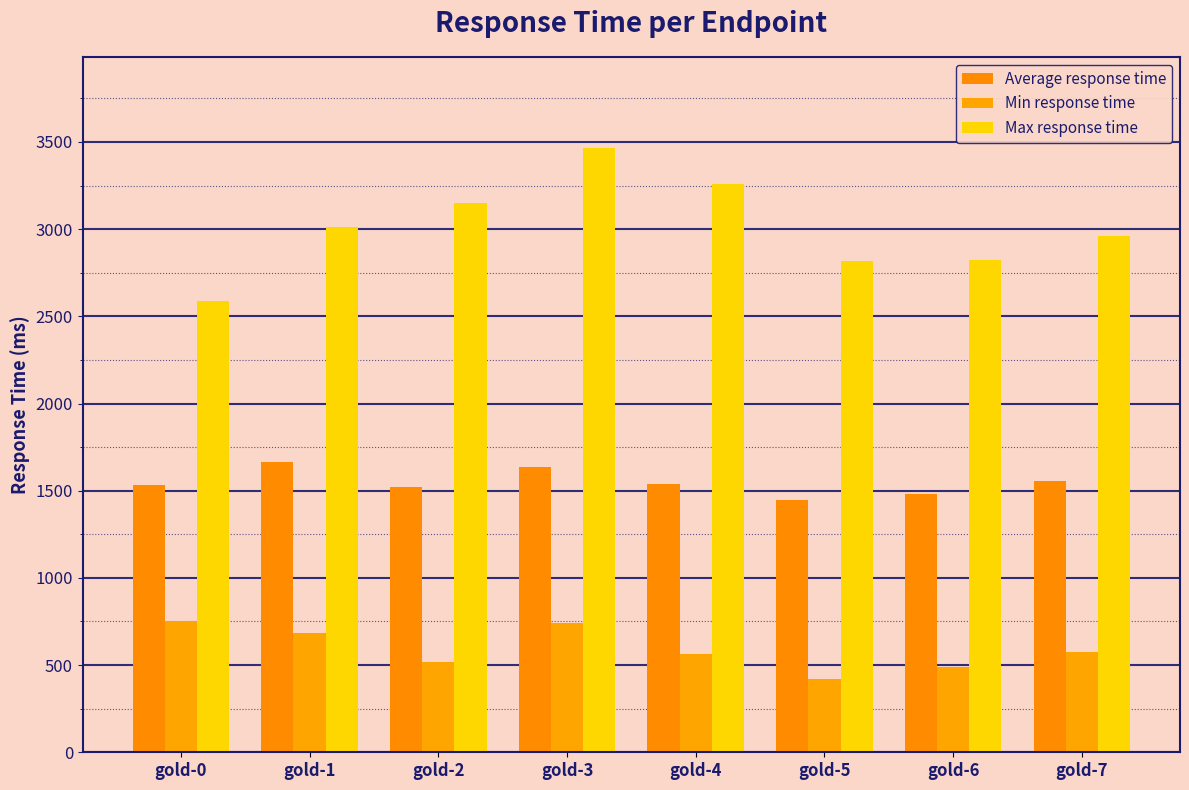

Where does the Max response time series first go above 3012?

gold-2